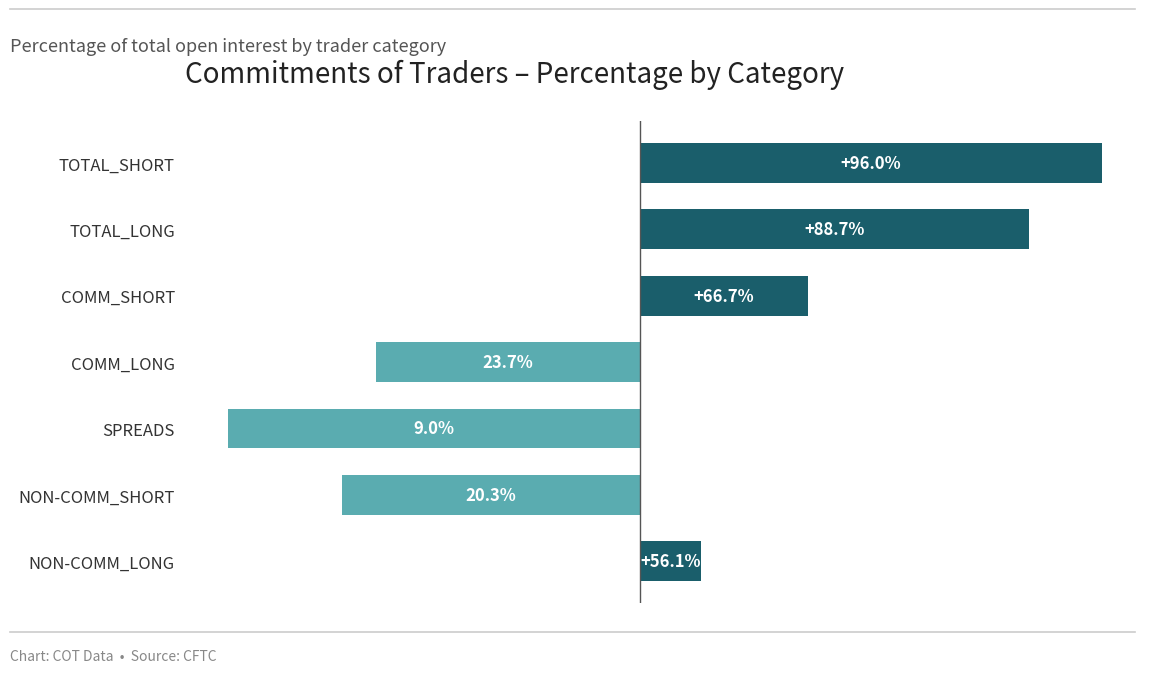

What is the average value?

1.5